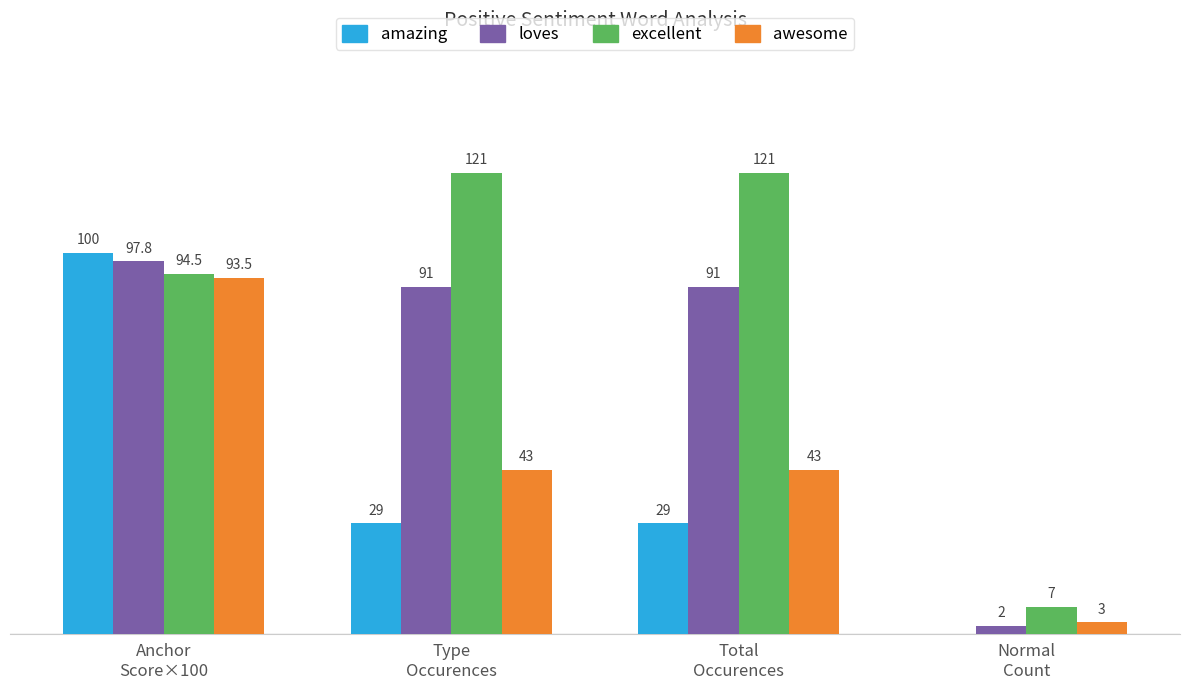

Which series has the largest total across all categories?

excellent